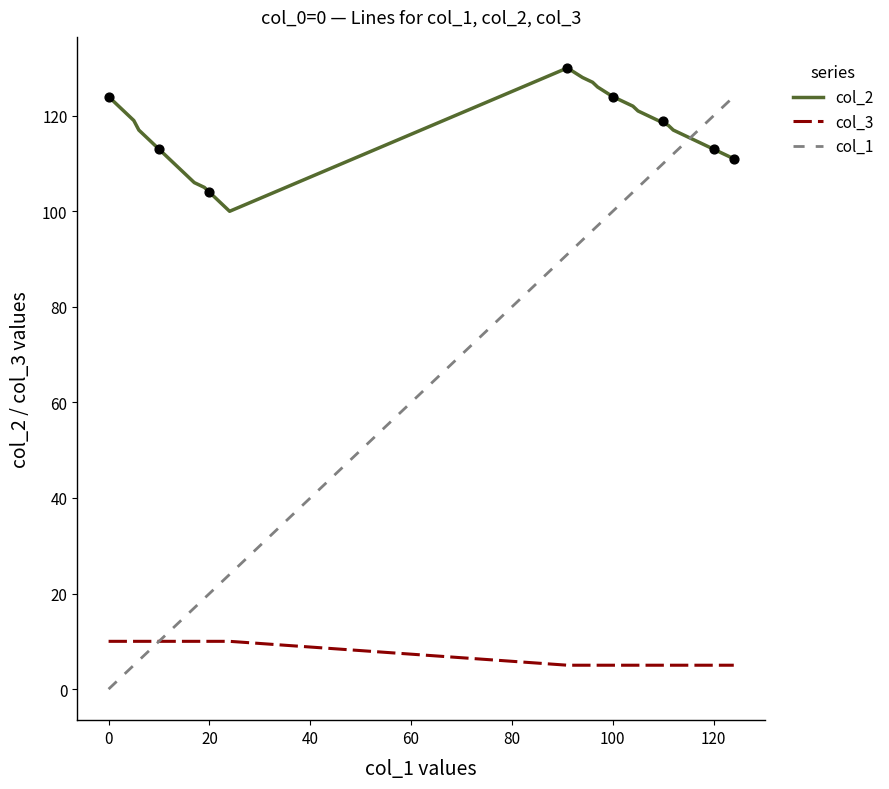

What are all the series names shown in the legend?

col_2, col_3, col_1